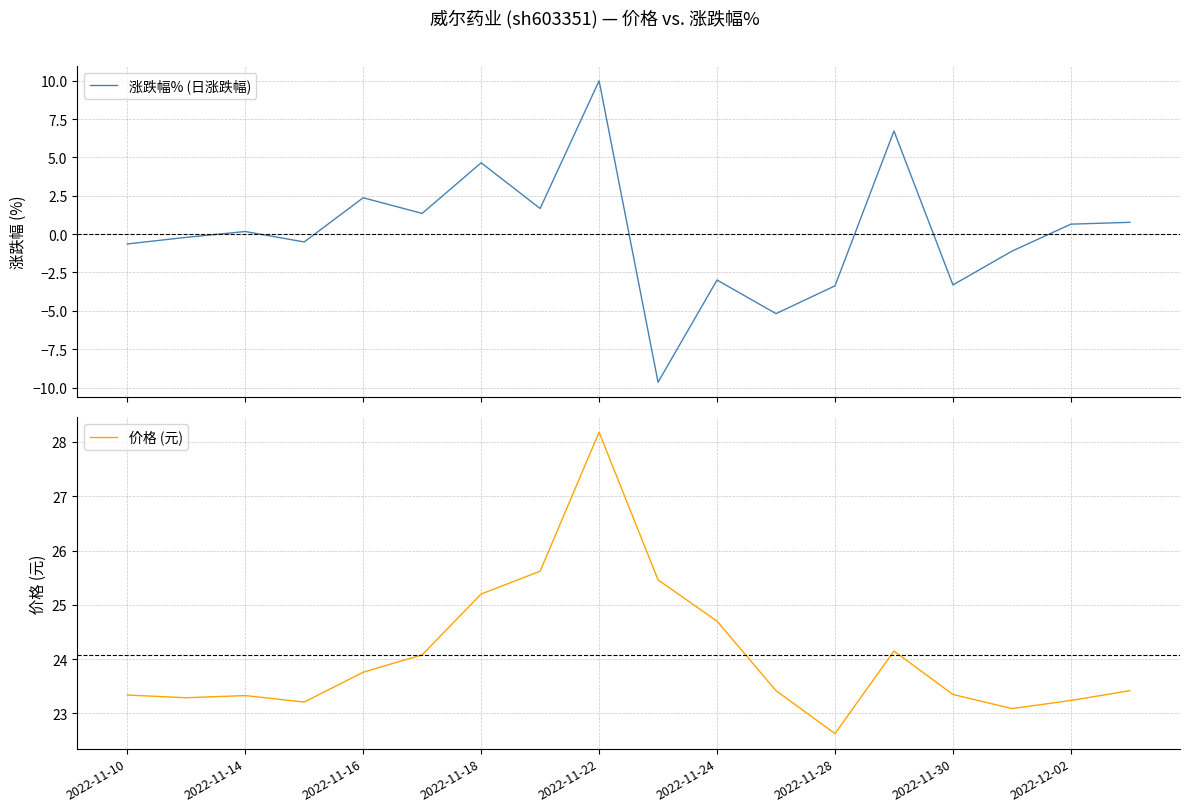

List the series in order of their overall mean, lowest first.

涨跌幅% (日涨跌幅), 价格 (元)